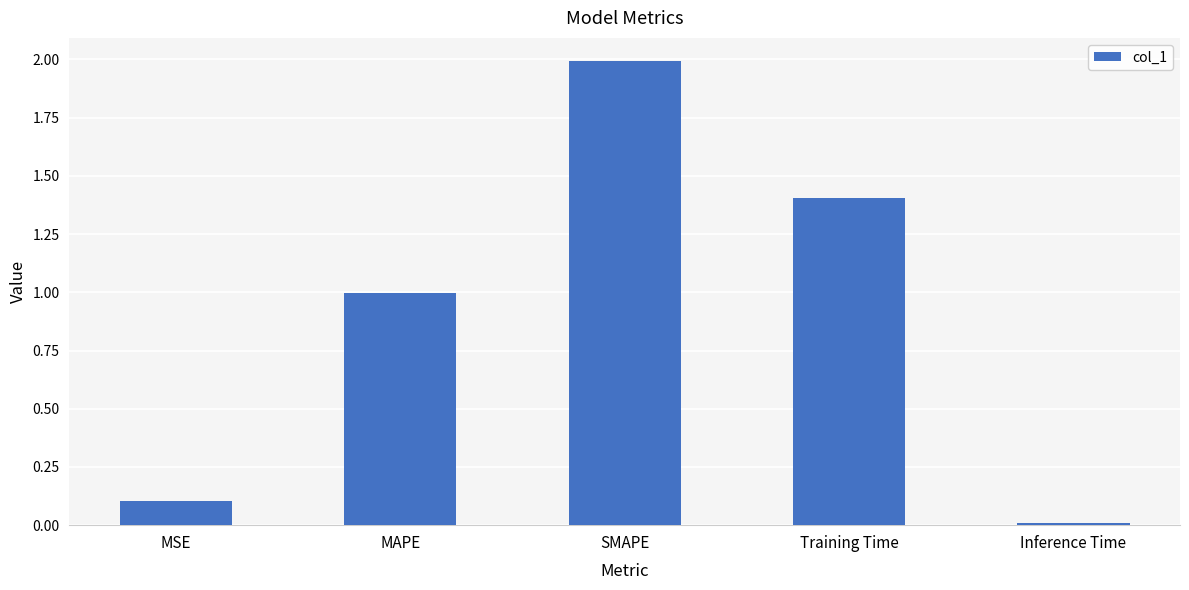

Which label corresponds to the smallest value in the chart?

Inference Time